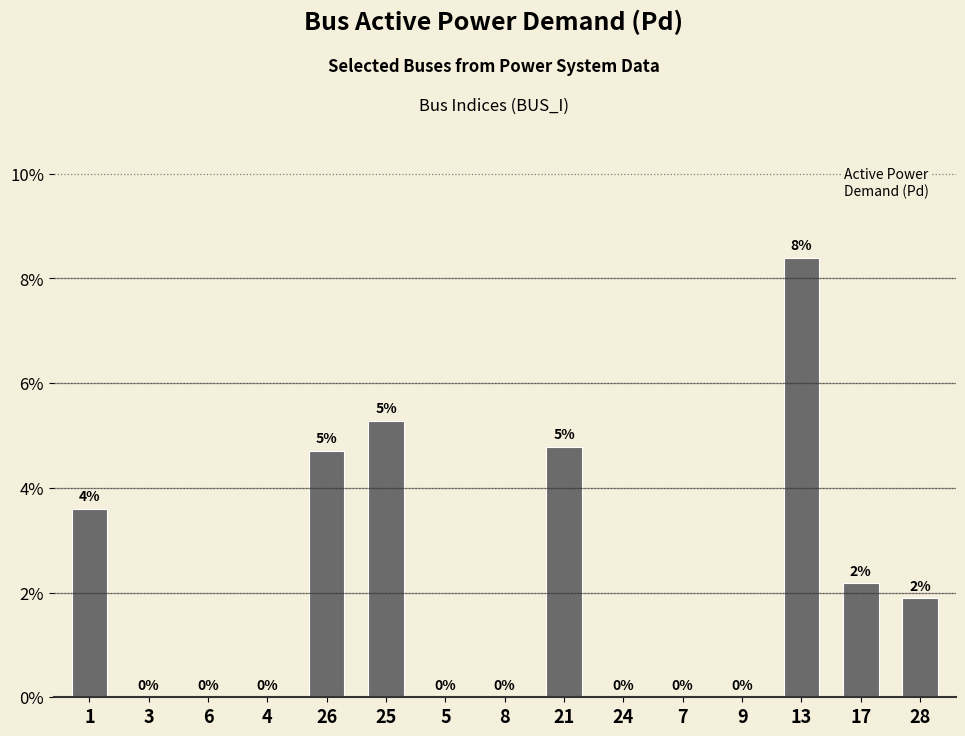

Reading left to right, transcribe all the data shown in this chart.

1=0.0	3=0.0	6=0.0	4=0.0	26=0.0	25=0.1	5=0.0	8=0.0	21=0.0	24=0.0	7=0.0	9=0.0	13=0.1	17=0.0	28=0.0